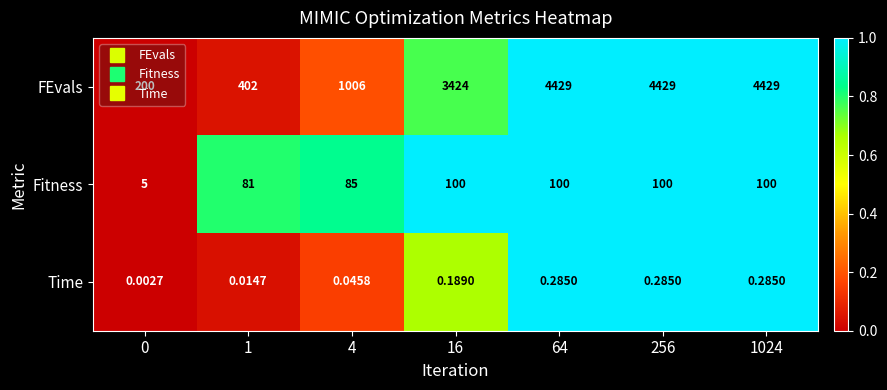

Which series has the largest total across all categories?

FEvals